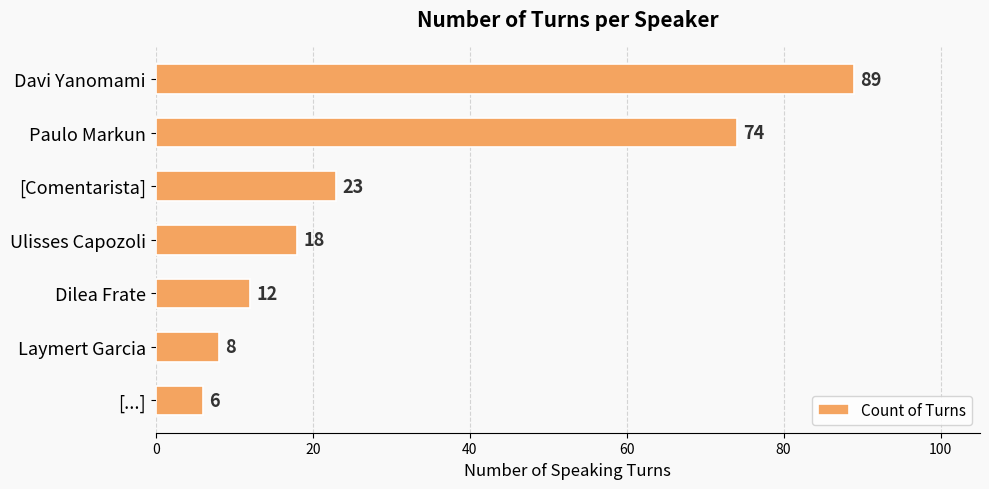

Reading top to bottom, list all the values displayed in this chart.

89	74	23	18	12	8	6